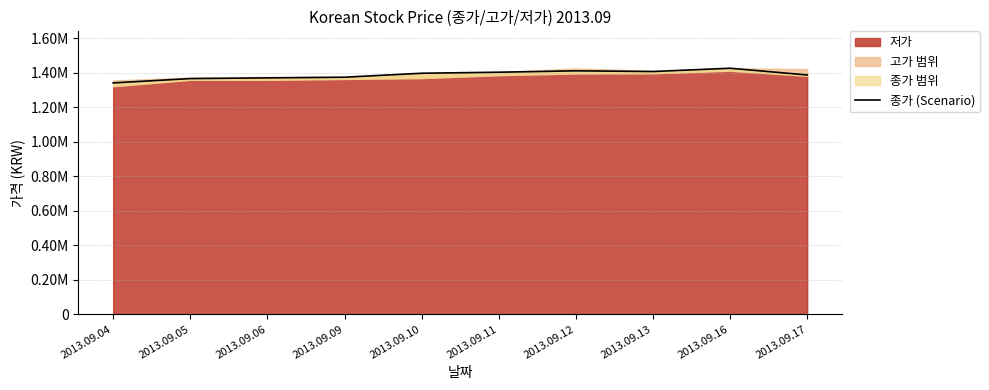

What is the smallest value displayed?

1340000